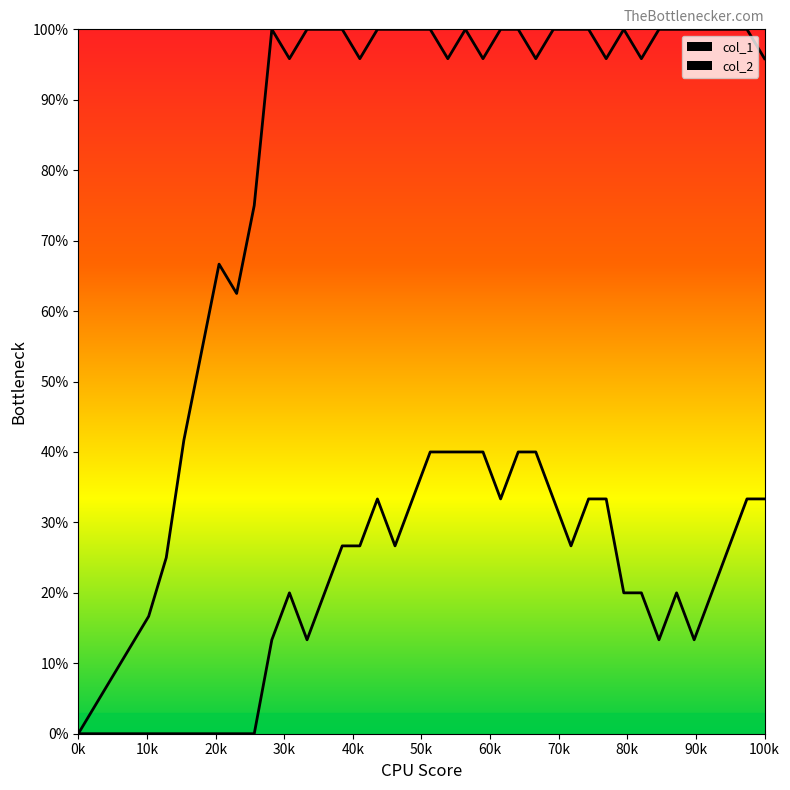

Rank the series at 100k from highest to lowest value.

col_1, col_2